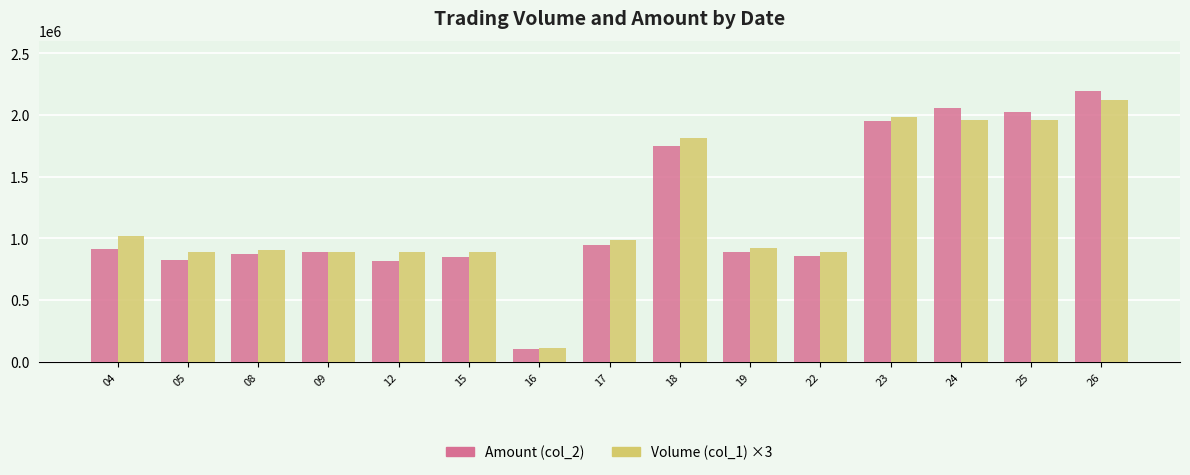

Which label corresponds to the smallest value in the chart?

16